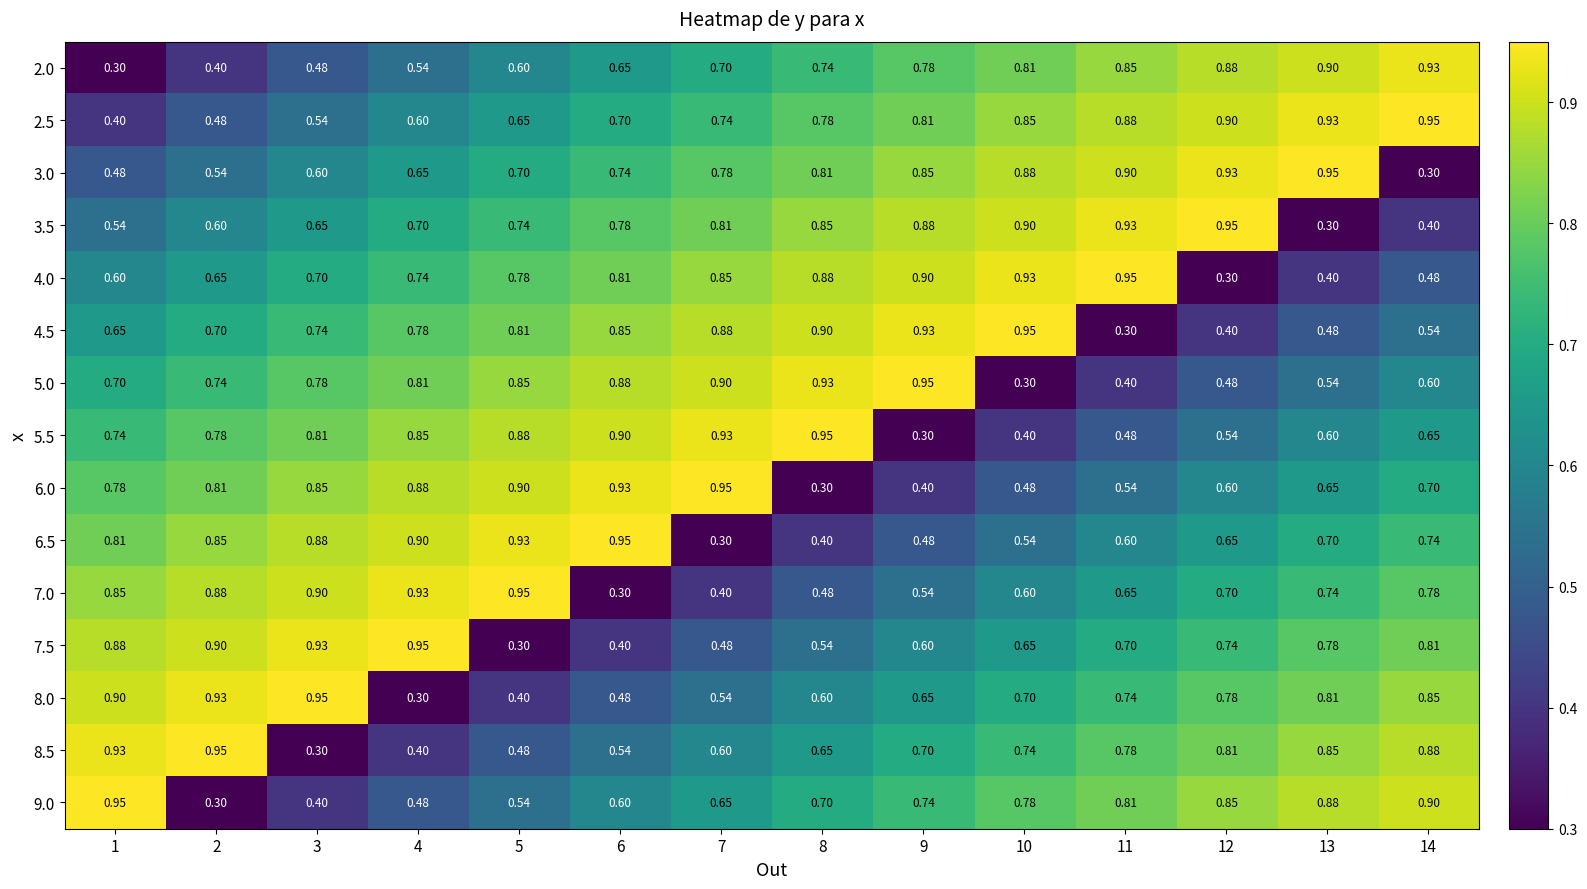

Is the value of 5.5 at 1 greater than the value of 2.0 at 2?

Yes